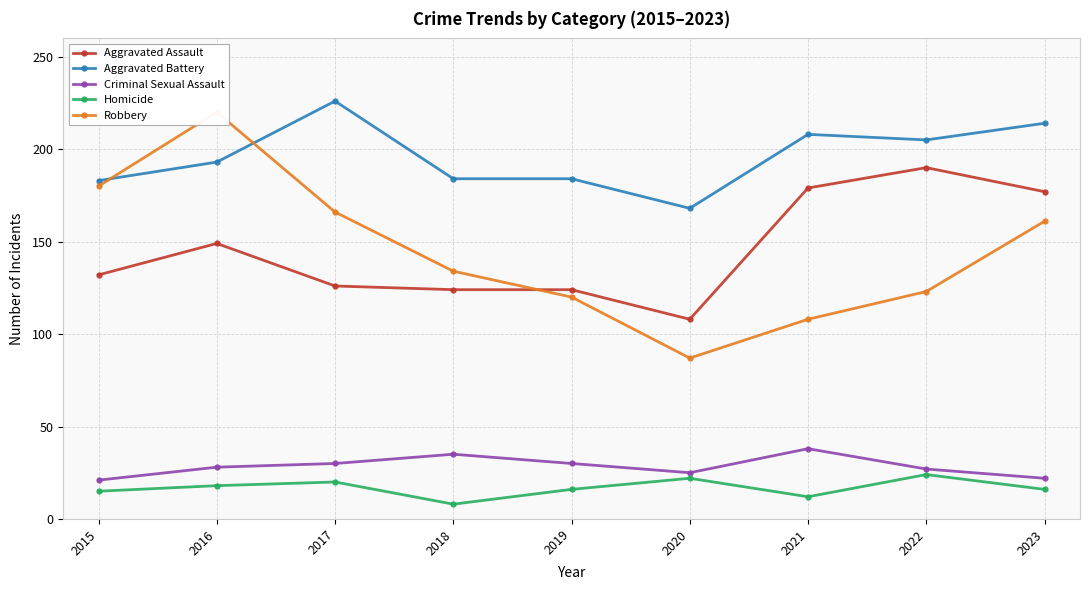

What are all the series names shown in the legend?

Aggravated Assault, Aggravated Battery, Criminal Sexual Assault, Homicide, Robbery